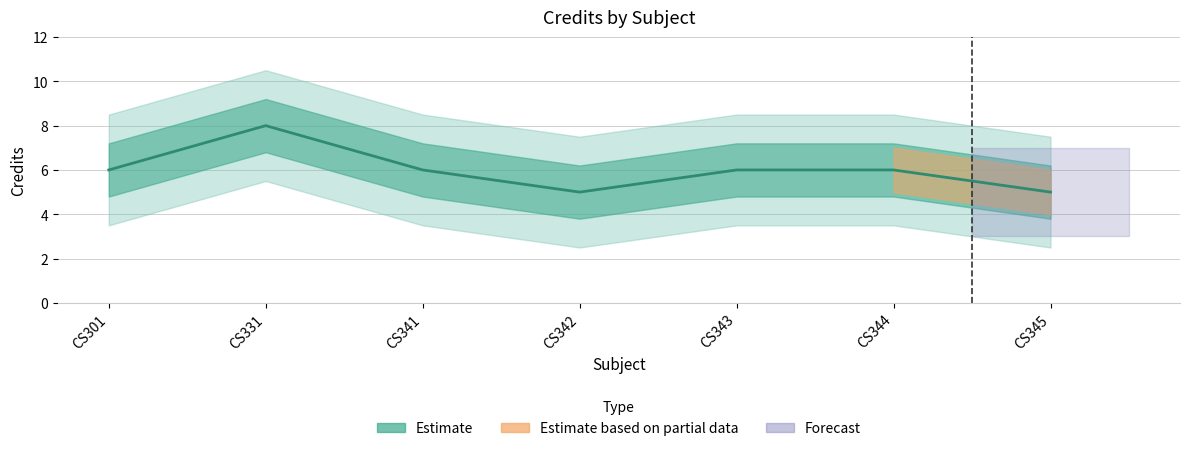

True or false: the data shows 6 at CS344.

True